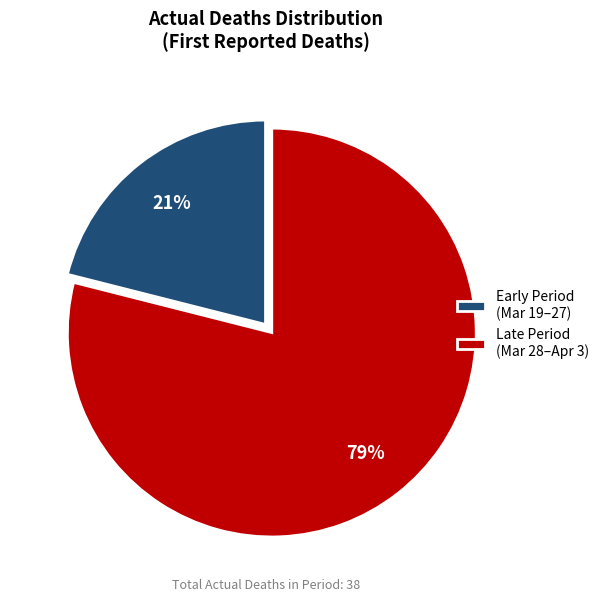

Is there a majority slice in this chart?

Yes